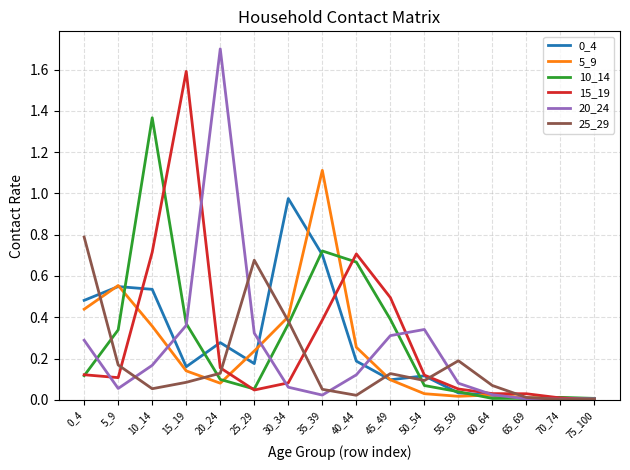

True or false: 5_9 has more than 0 interior local peaks.

True